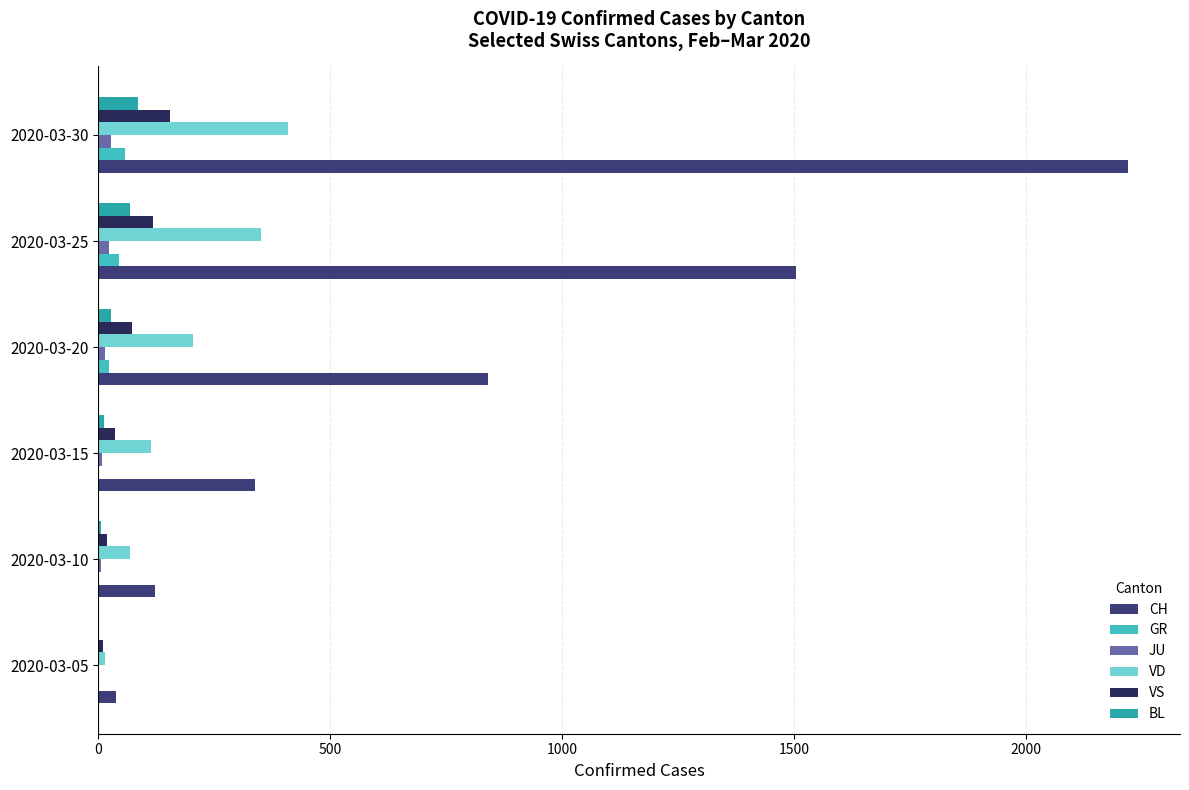

Where is CH nearest to the value 1130?

2020-03-20